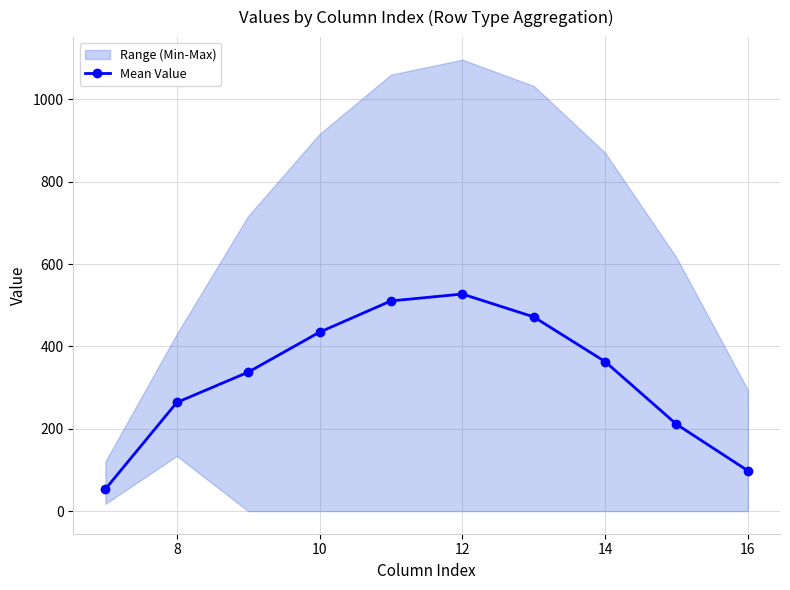

The value of Mean Value at 10 is 434.8. True or false?

True